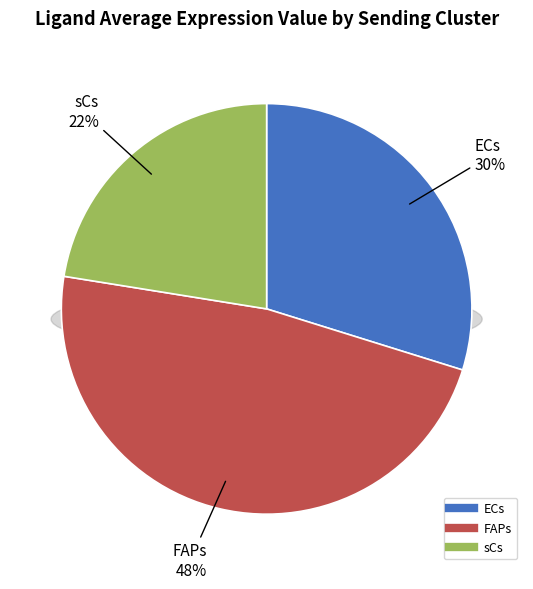

The sCs slice represents 37% of the pie. True or false?

False